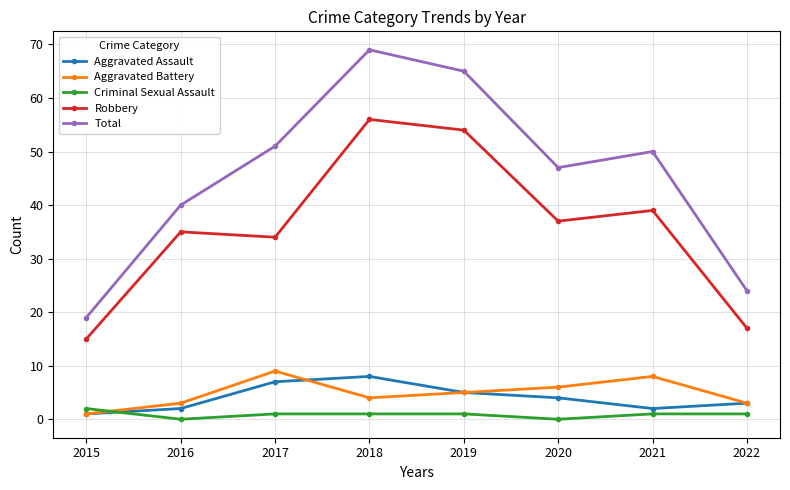

How many values in the Aggravated Assault series are below 4?

4